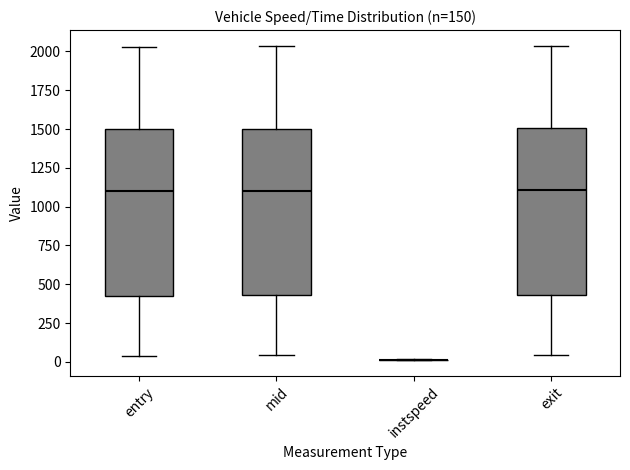

Reading left to right, read every box against the y-axis: the position of its median line, the range the box covers, and the ends of its whiskers. The values are not printed on the chart, so give them approximately, as read against the axis.

entry: median 1100, box 450 to 1500, whiskers 50 to 2050
mid: median 1100, box 450 to 1500, whiskers 50 to 2050
instspeed: box collapsed to a line at 0, whiskers 0 to 0
exit: median 1100, box 450 to 1500, whiskers 50 to 2050